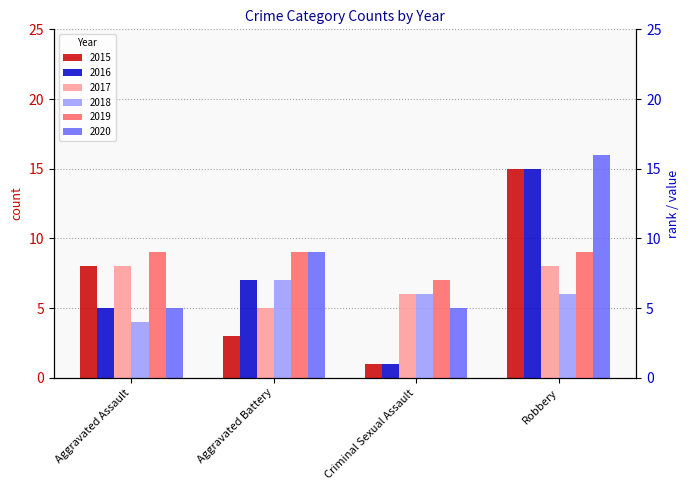

What is the label of the 3rd bar from the left?

Criminal Sexual Assault